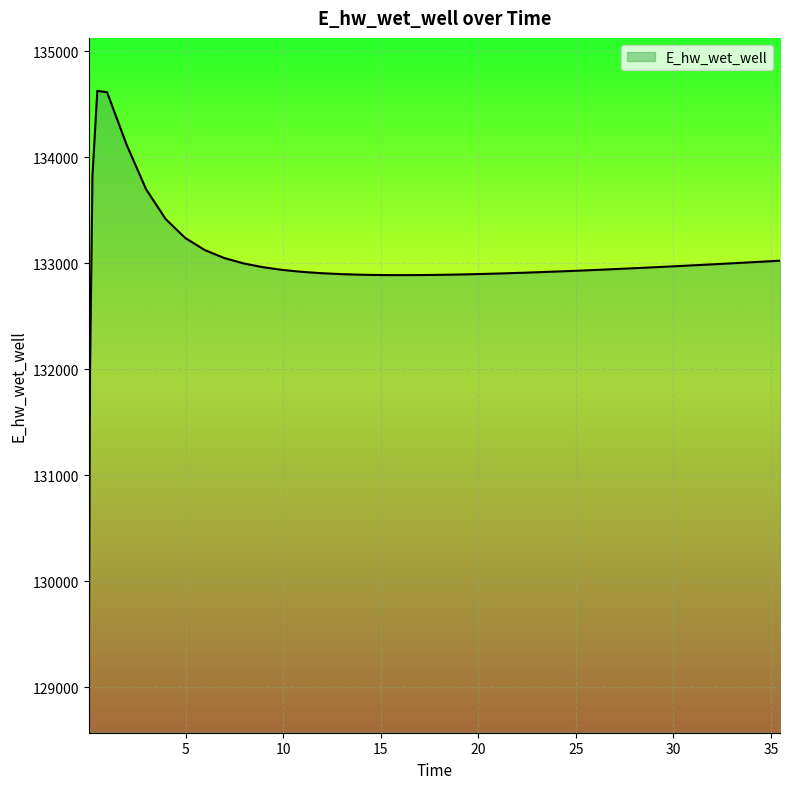

What is the difference between the maximum and minimum values?

5557.7